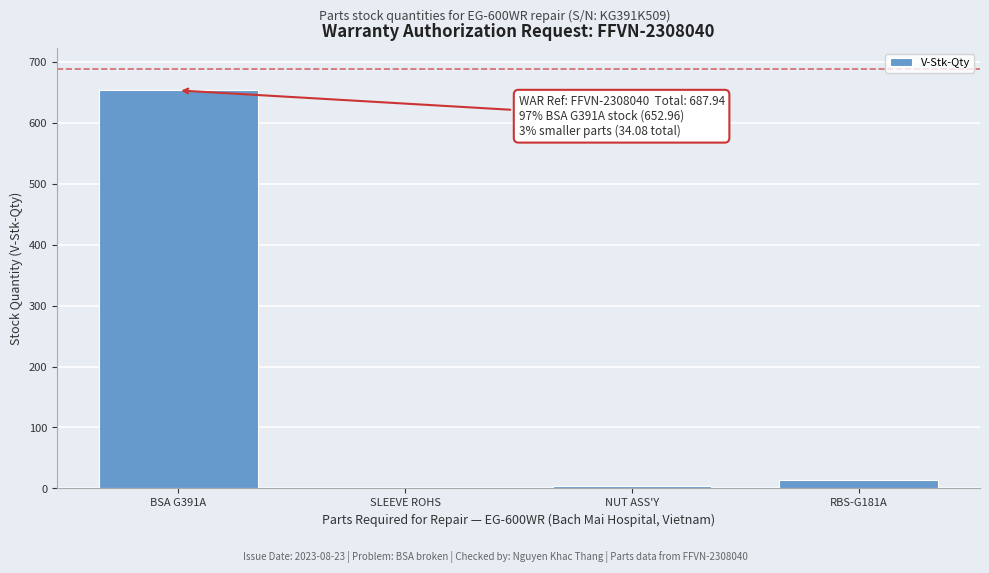

Reading left to right, what are all the values shown in this chart?

BSA G391A=653.0	SLEEVE ROHS=1.1	NUT ASS'Y=4.2	RBS-G181A=13.8